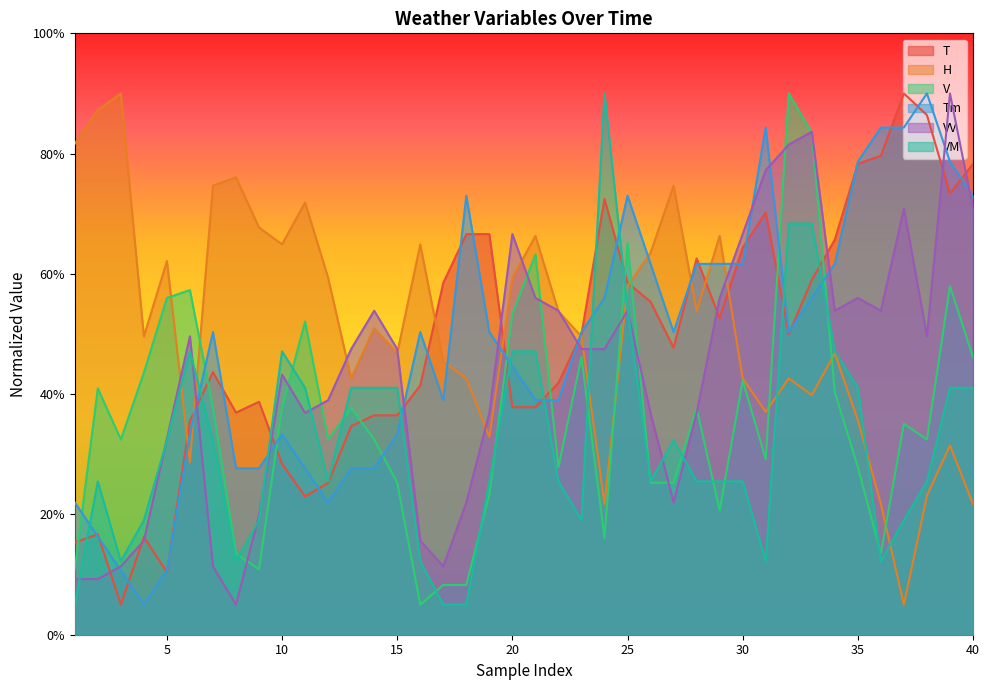

How many times do VV and V cross each other?

11